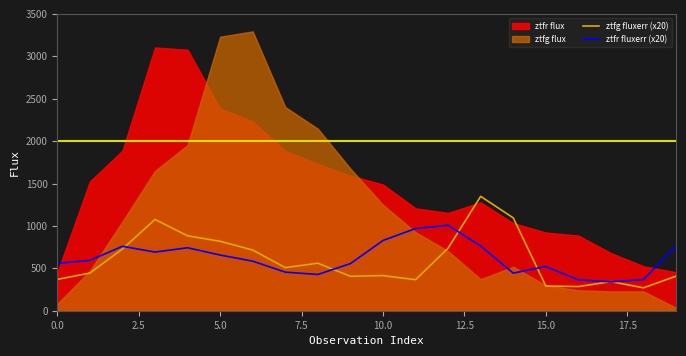

The value of ztfr fluxerr (x20) at 16 is 364.0. True or false?

True